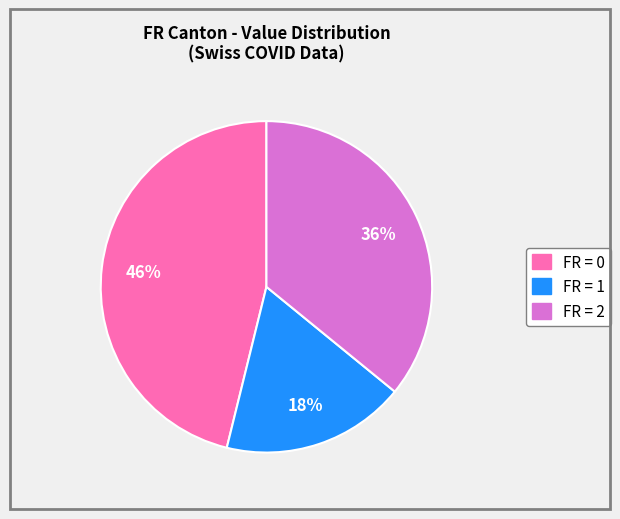

Is there a majority slice in this chart?

No